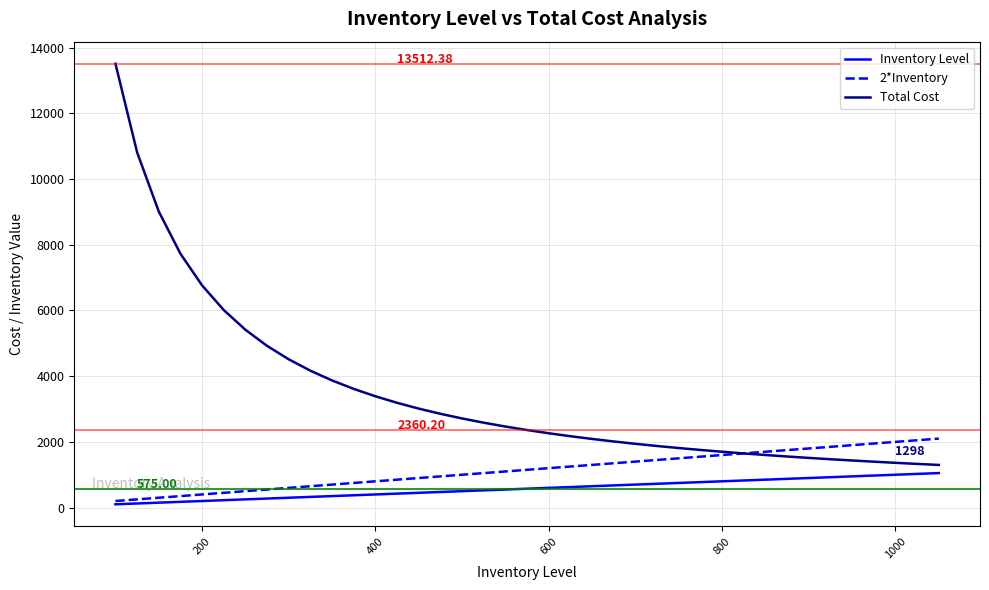

Rank the series by their average value, from lowest to highest.

Inventory Level, 2*Inventory, Total Cost